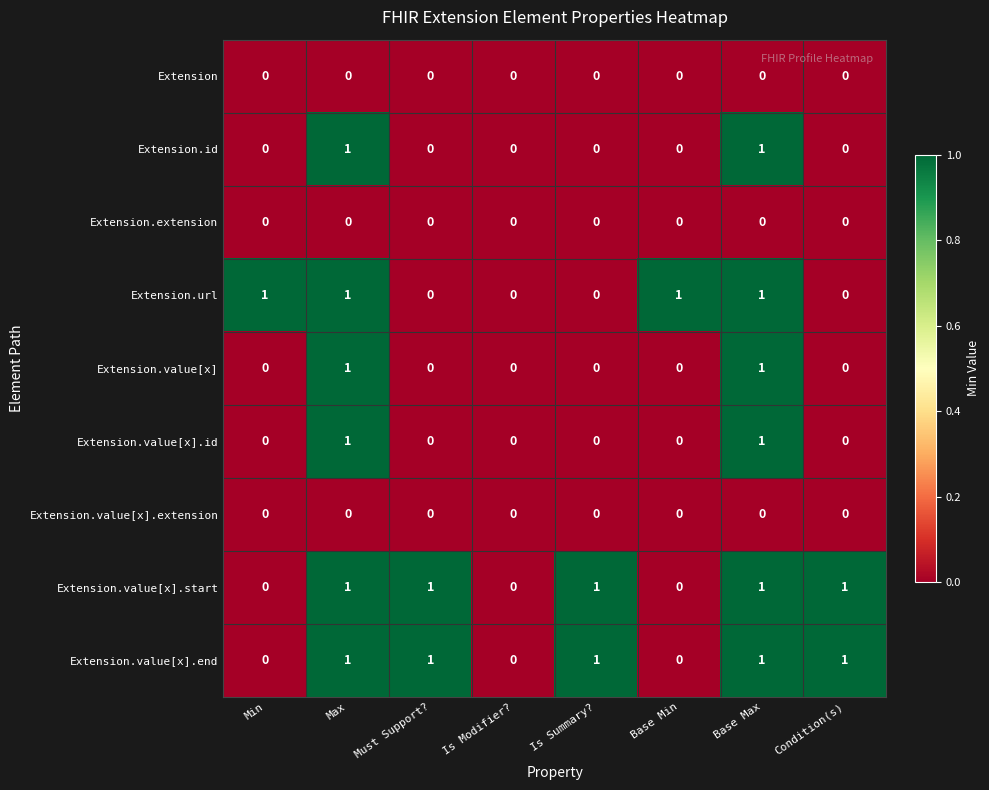

What is the difference between the highest and lowest values at Base Min?

1